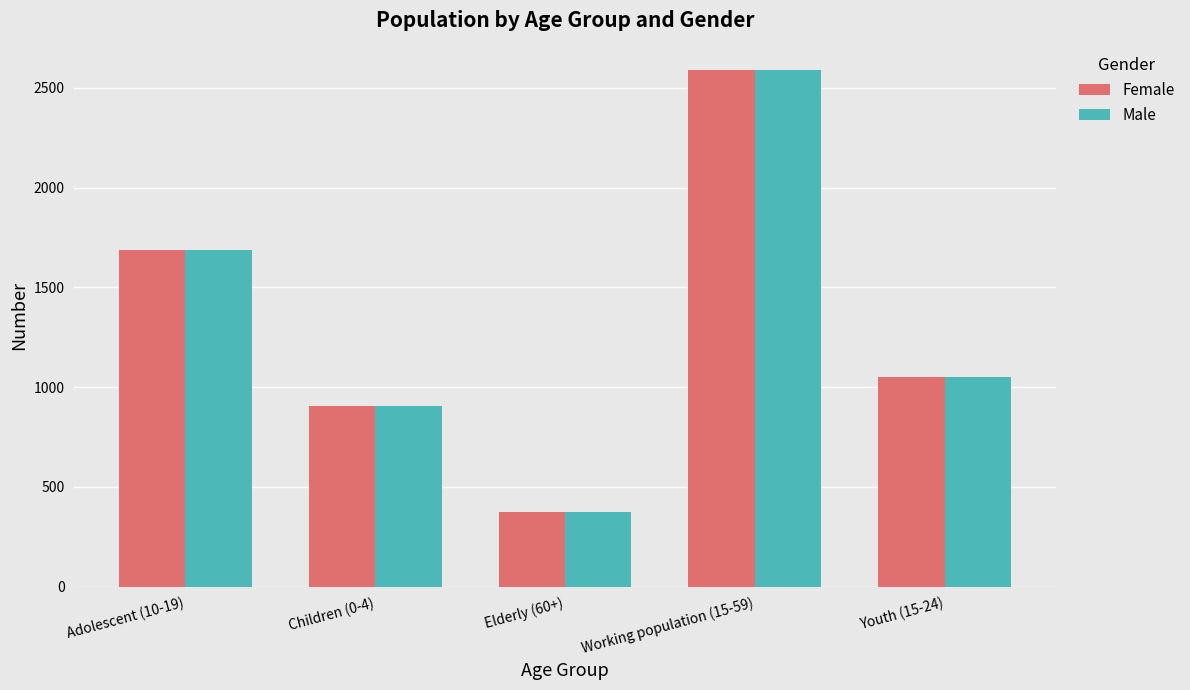

Where is Female nearest to the value 1484?

Adolescent (10-19)